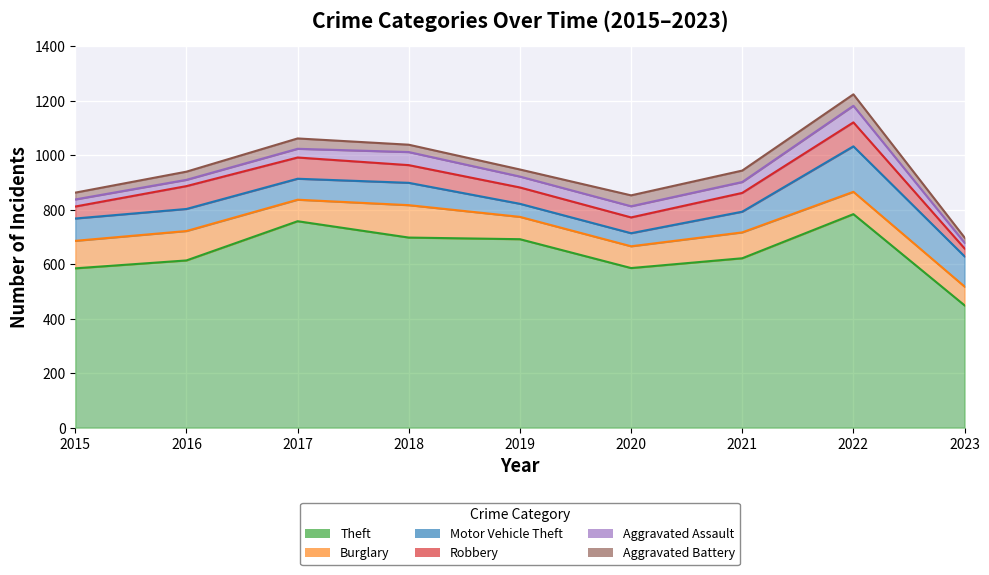

How many times do Motor Vehicle Theft and Robbery cross each other?

4